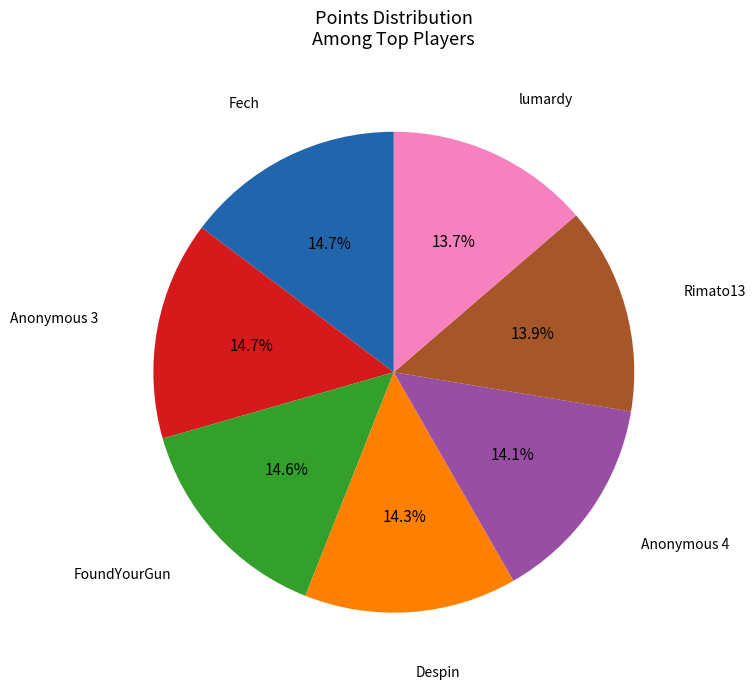

Is there any slice that represents more than half of the pie?

No